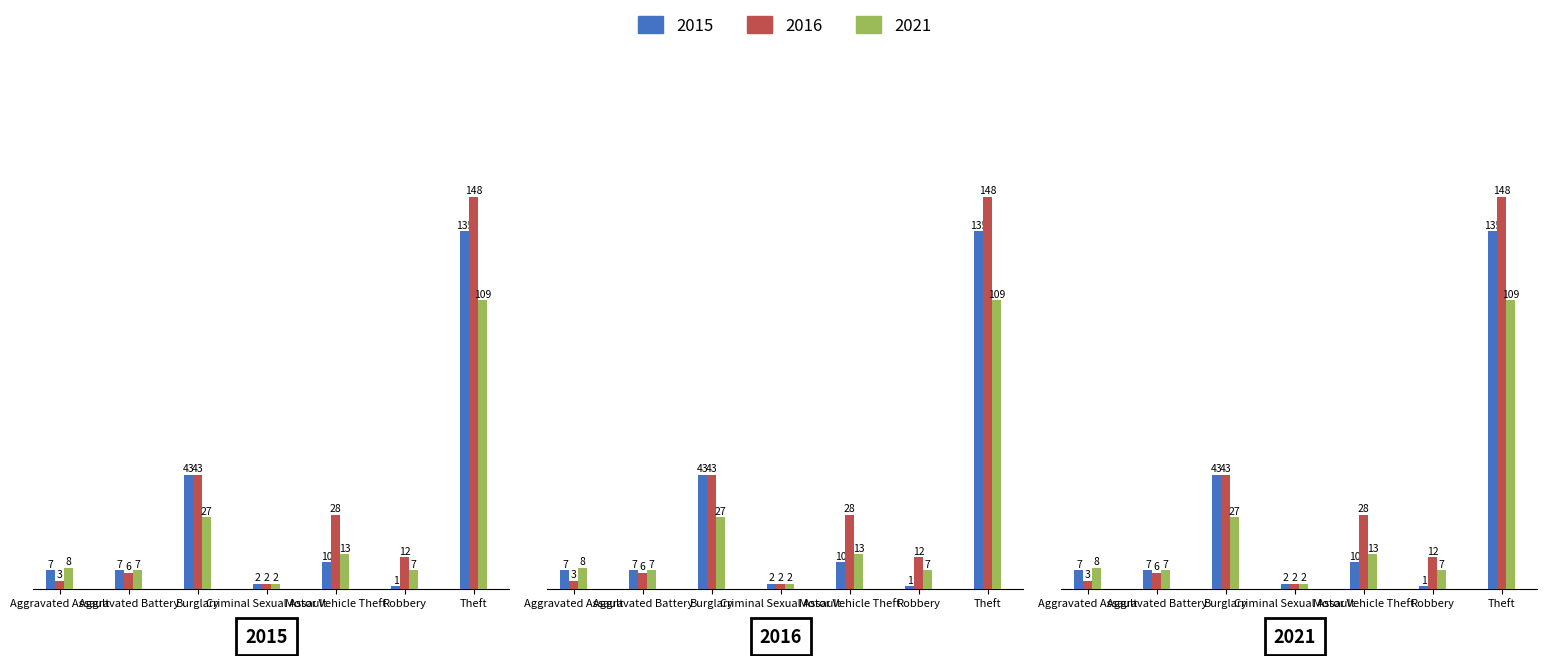

The 2016 series shows 6 at Aggravated Battery. True or false?

True